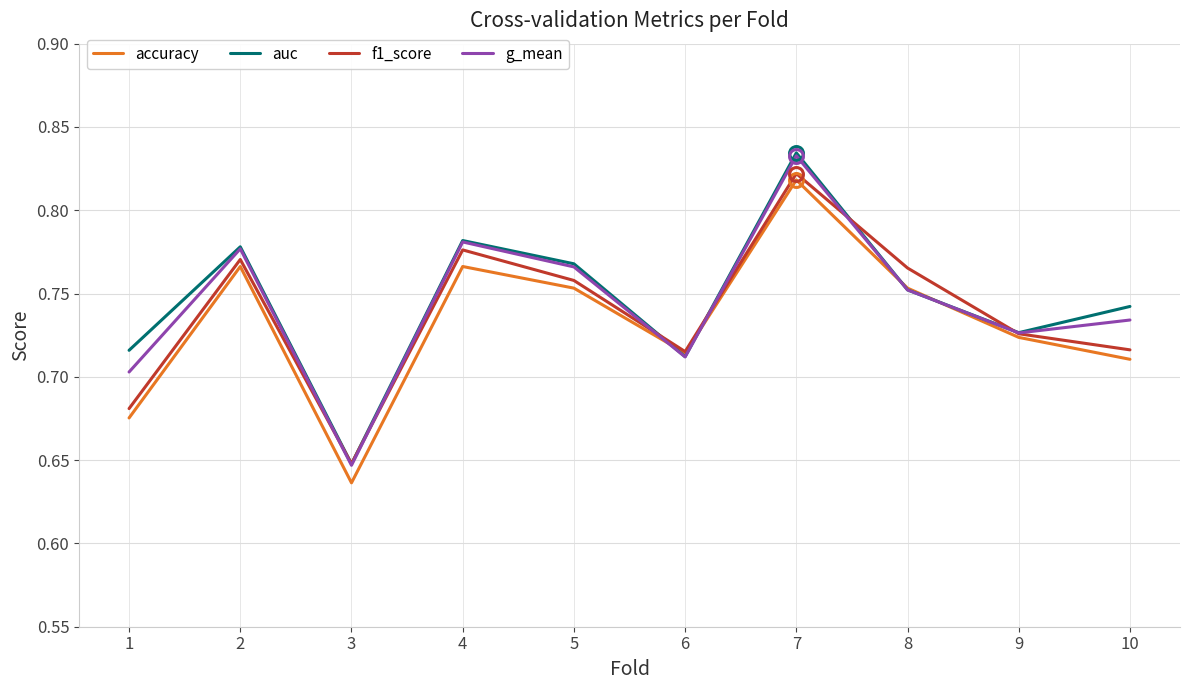

How many times do accuracy and auc cross each other?

4